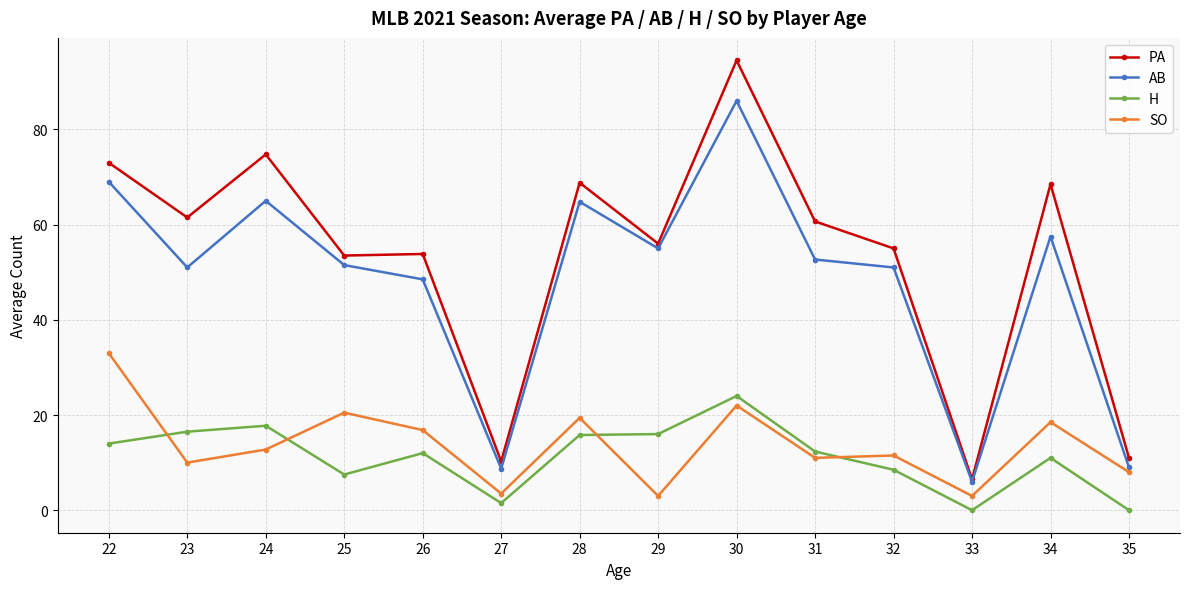

True or false: AB has a value of 48.5 at 26.

True